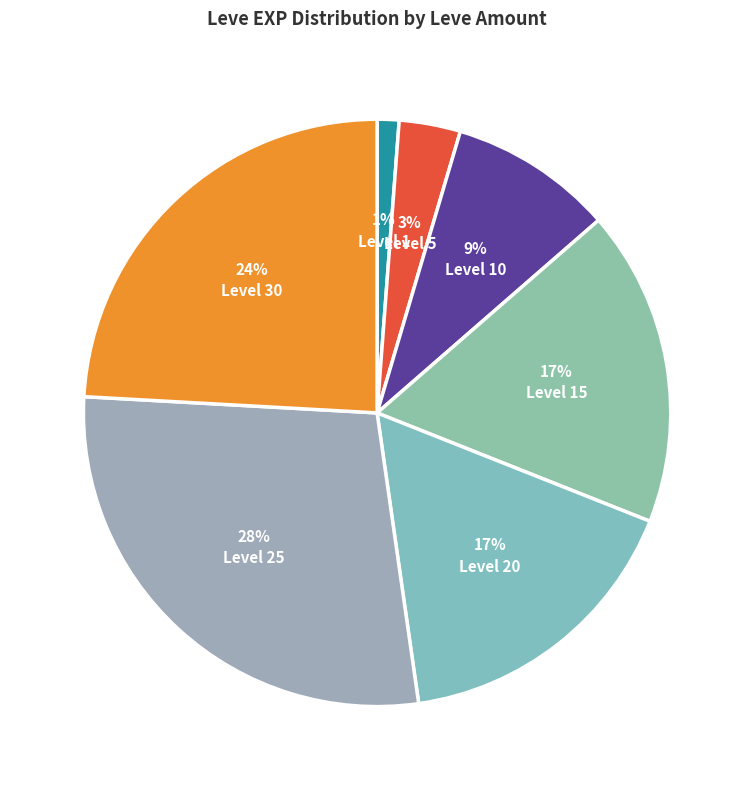

To the nearest percent, what is the difference between the largest and smallest slice percentages?

27%